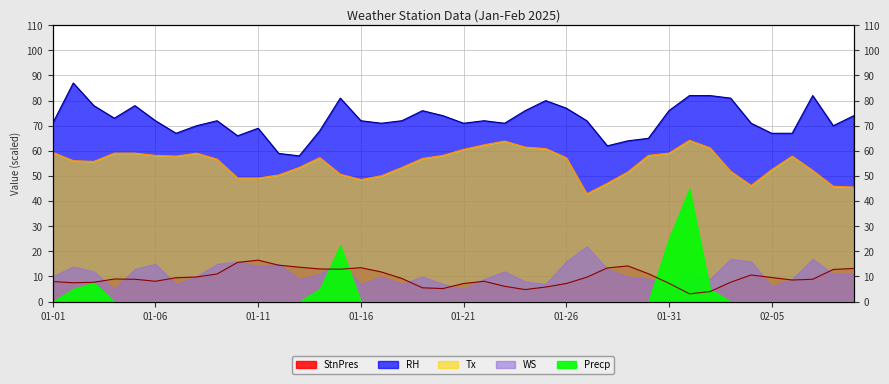

At how many categories does at least one series exceed 69?

29